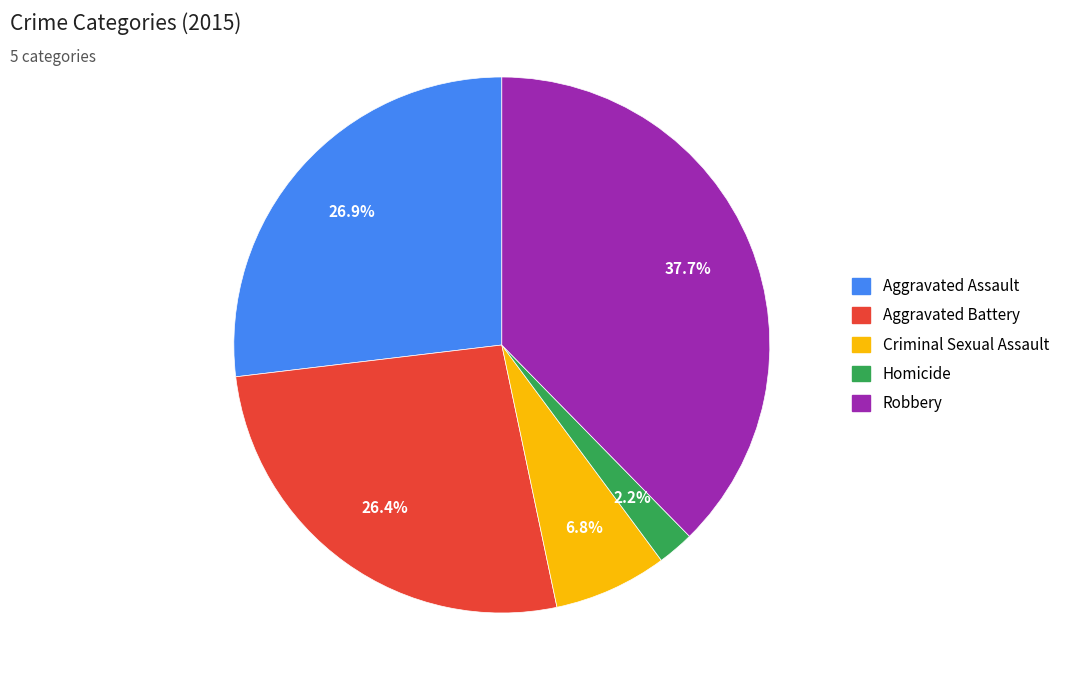

Does Aggravated Assault account for over 50% of the chart?

No